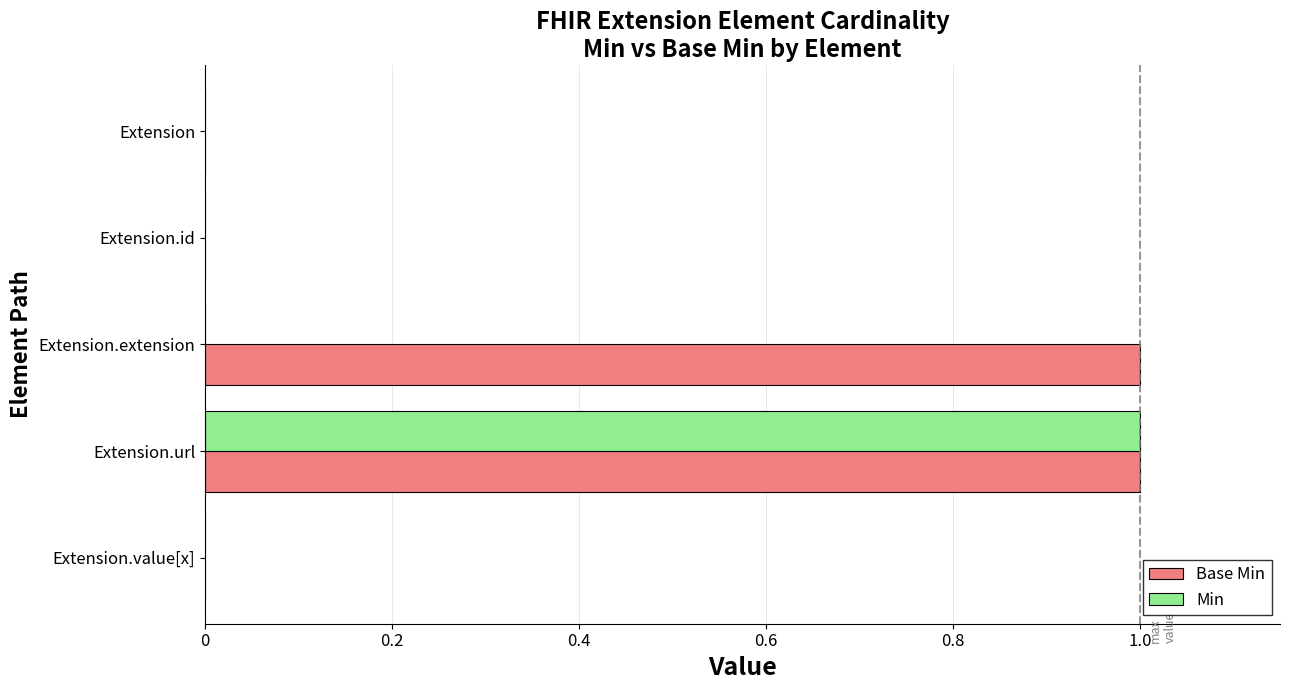

Between Extension.id and Extension.extension, which series saw the biggest shift?

Base Min